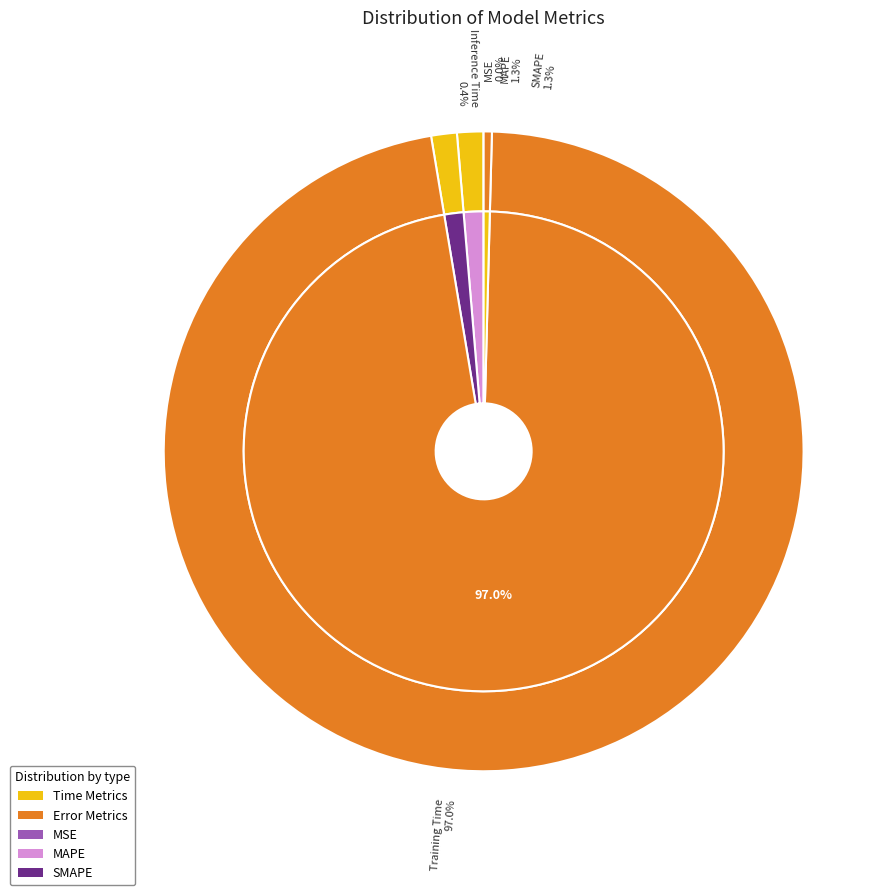

What is the smallest slice in the pie chart?

MSE